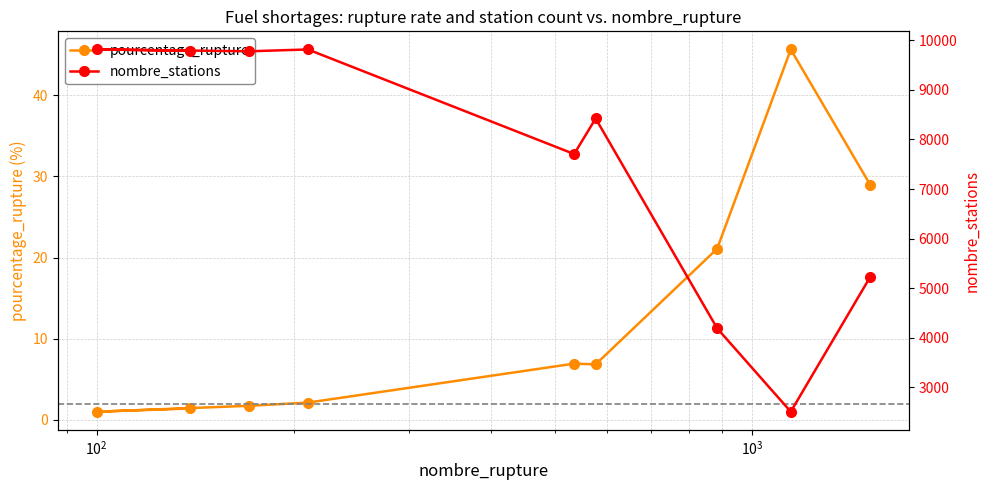

What is the value of the pourcentage_rupture point at the 4th from the left?

2.1